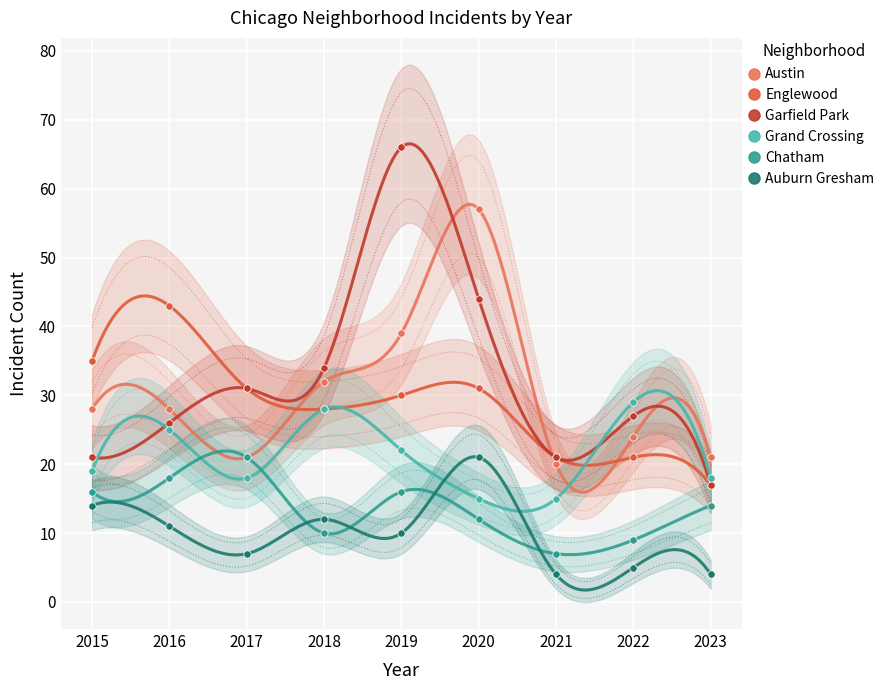

Is the value of Grand Crossing at 2016 greater than the value of Auburn Gresham at 2022?

Yes